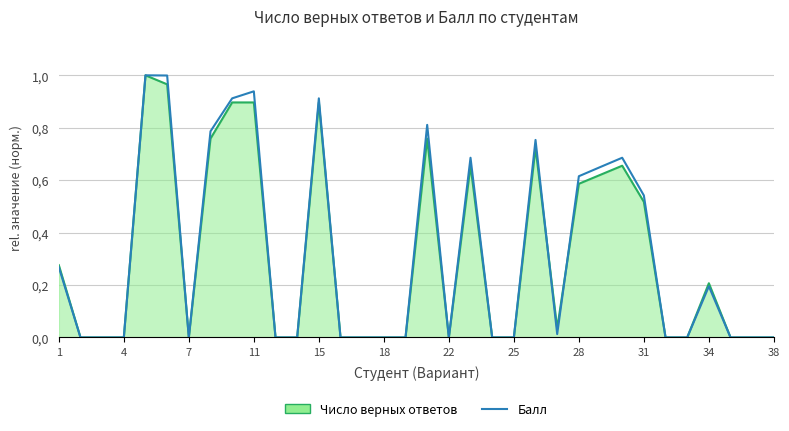

What is the greatest value displayed?

1.0